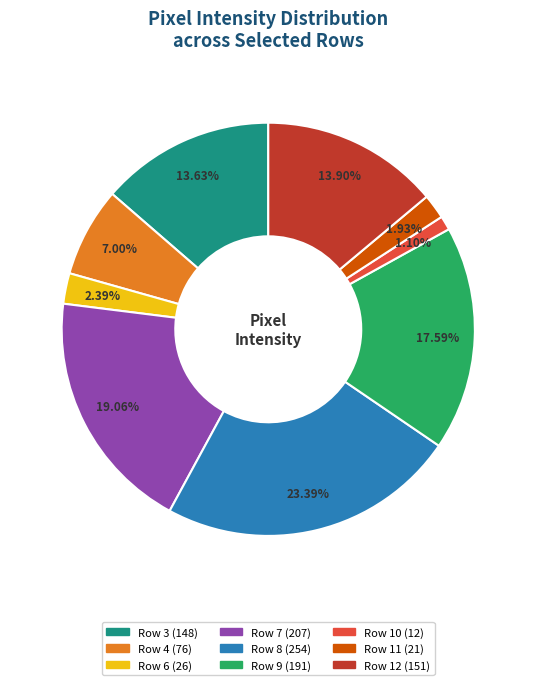

Does any single category account for the majority?

No